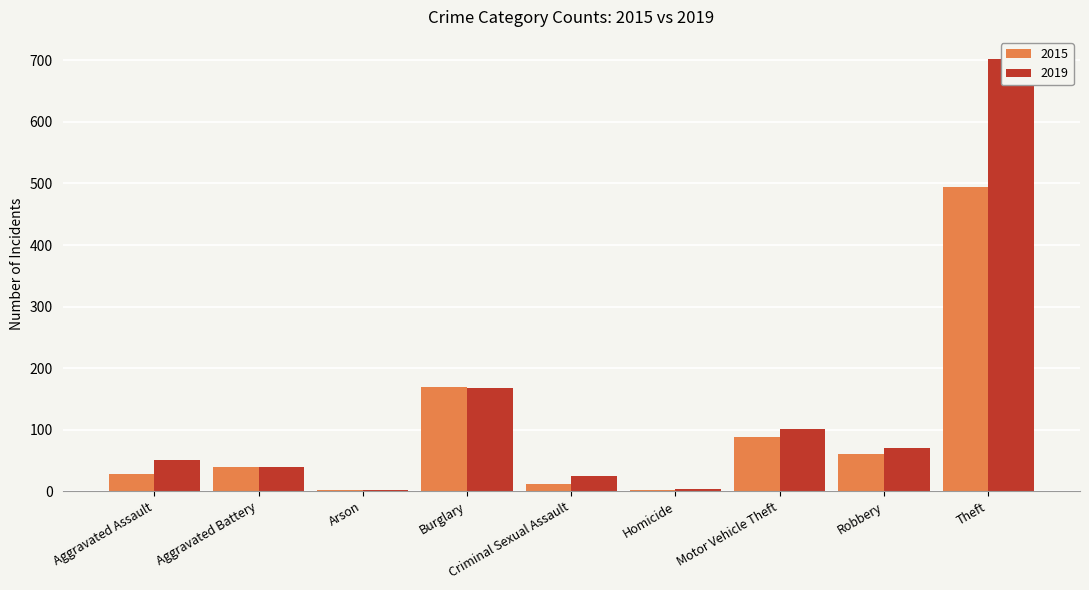

Which category has the lowest value across all series?

Arson